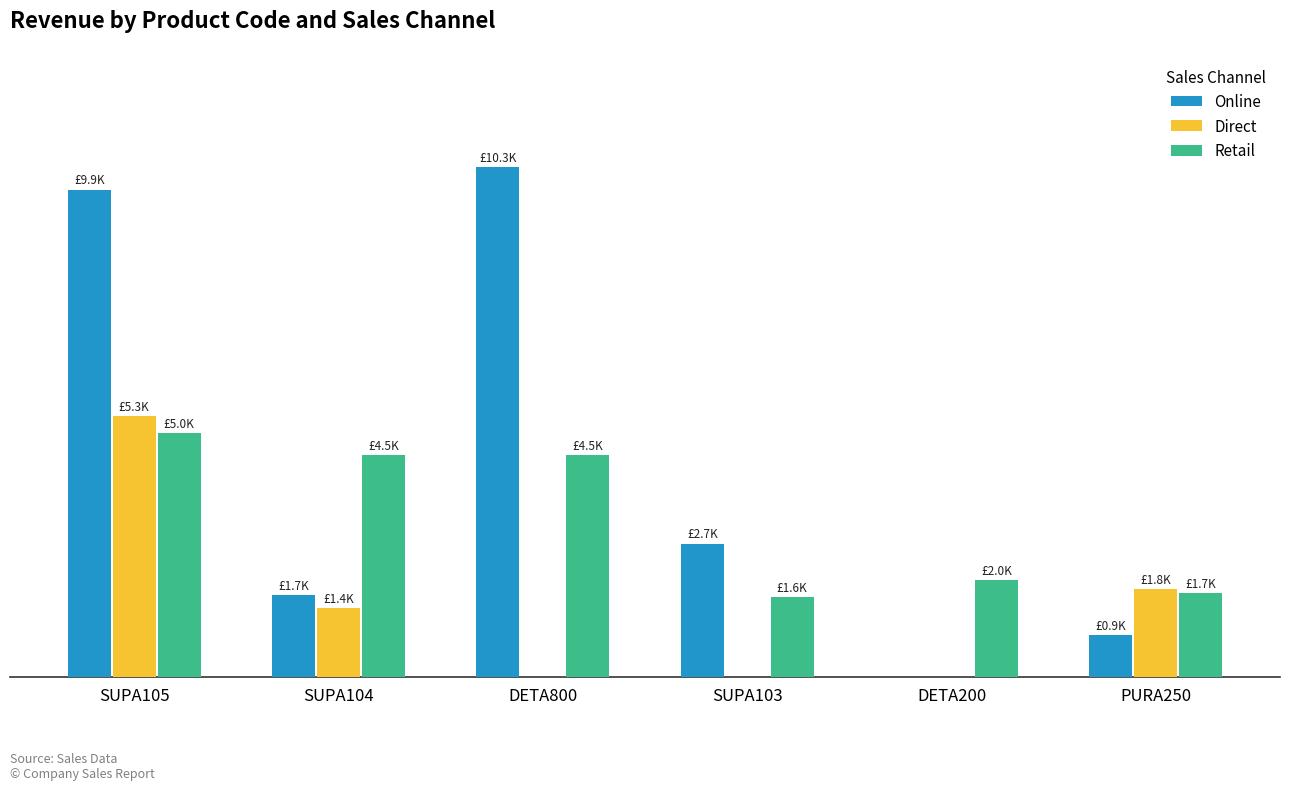

List the series in order of their peak value, lowest first.

Retail, Direct, Online